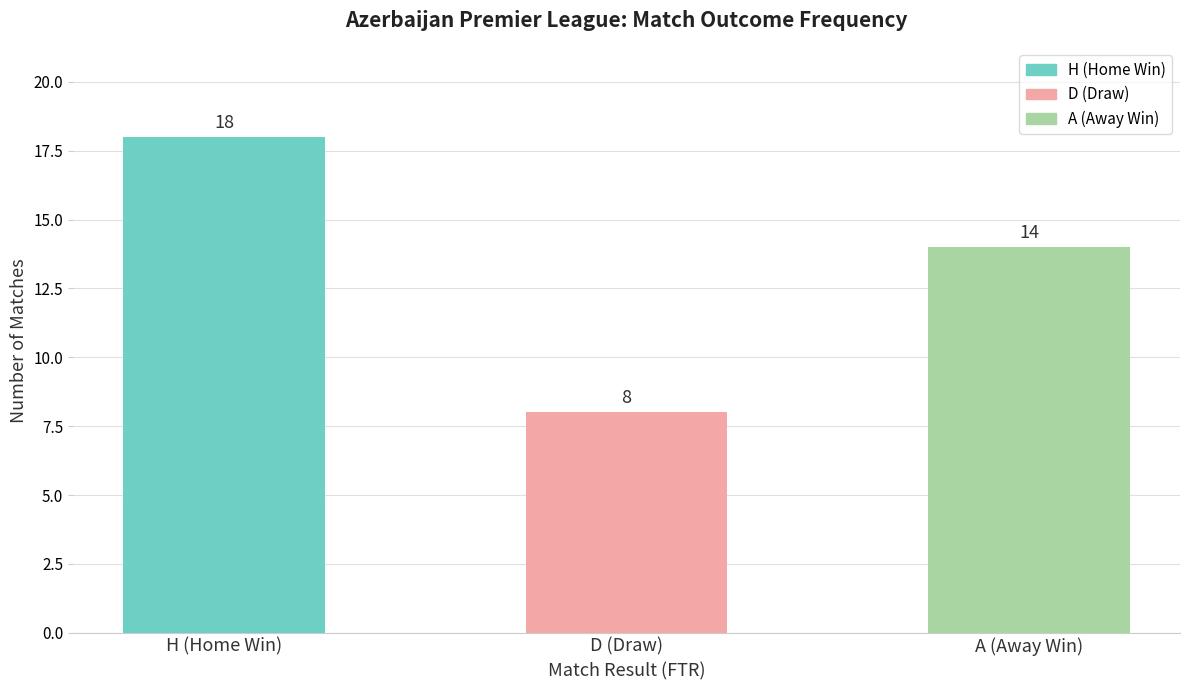

Reading left to right, extract all data points from this chart.

18	8	14